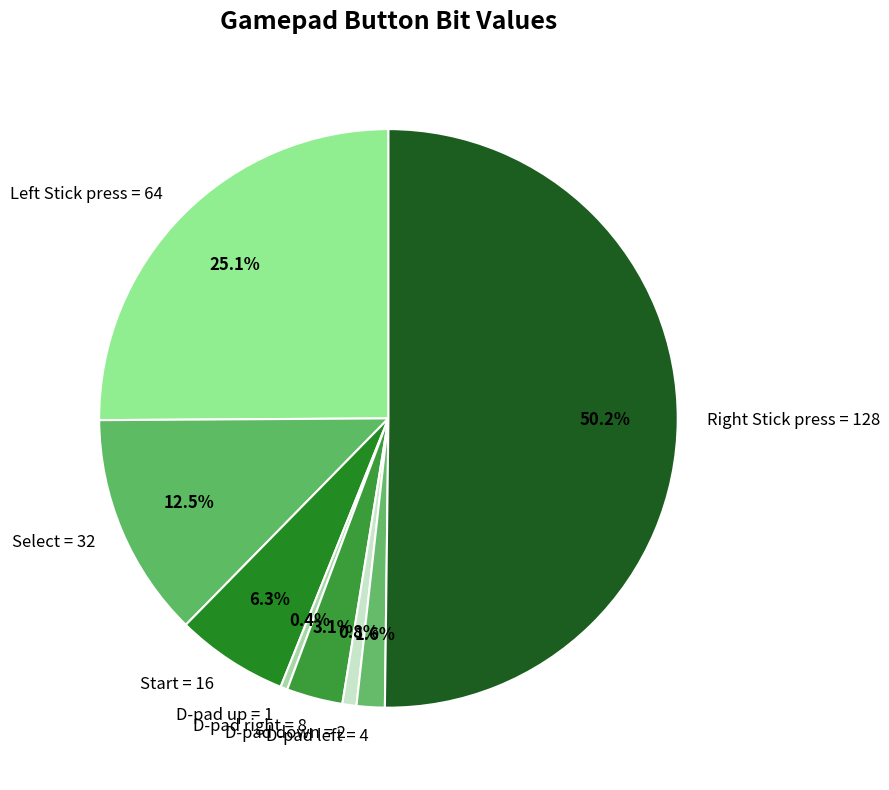

What is the largest slice in the pie chart?

Right Stick press = 128